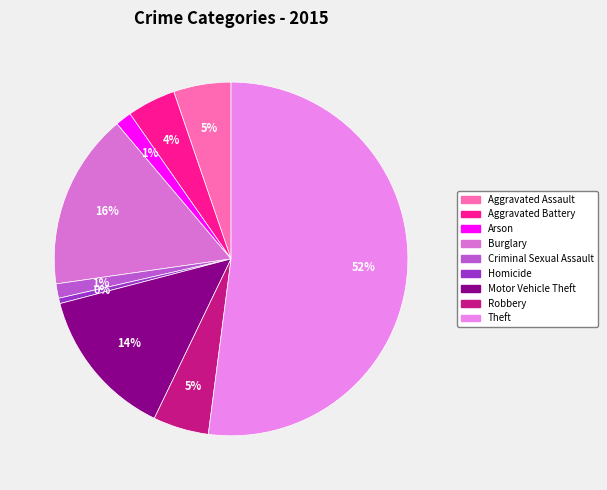

How many slices are in this pie chart?

9